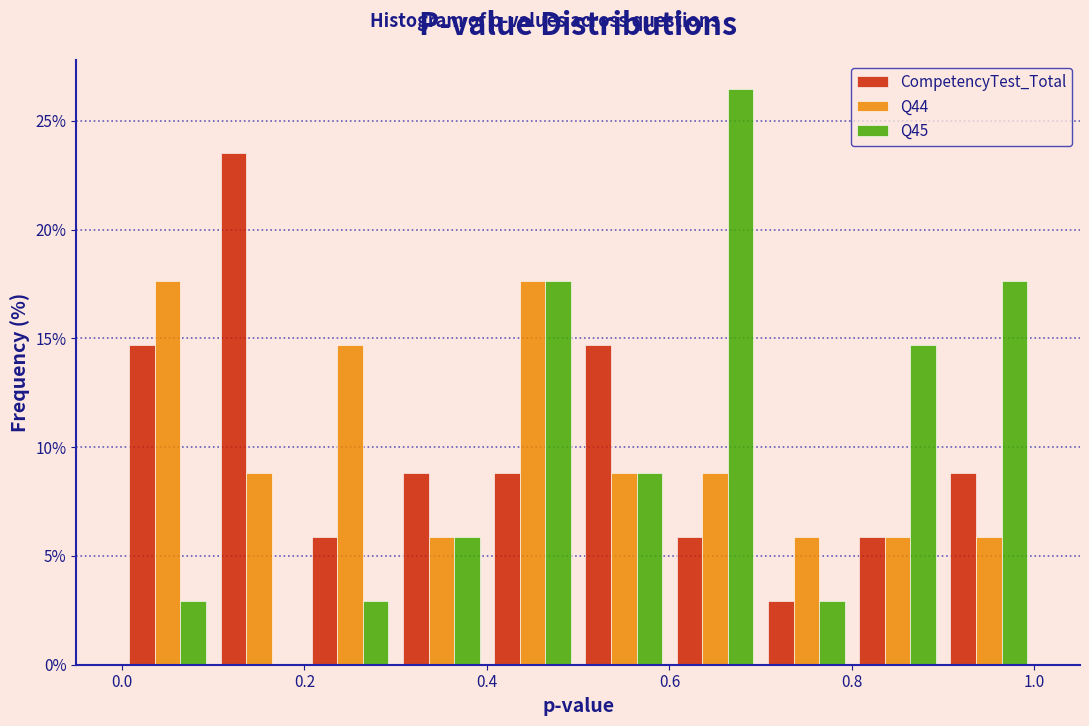

What is the height of the Q45 bar covering 0.9 to 1.0 on the x-axis? The values are not printed on the chart, so give them approximately, as read against the axis.

17.5